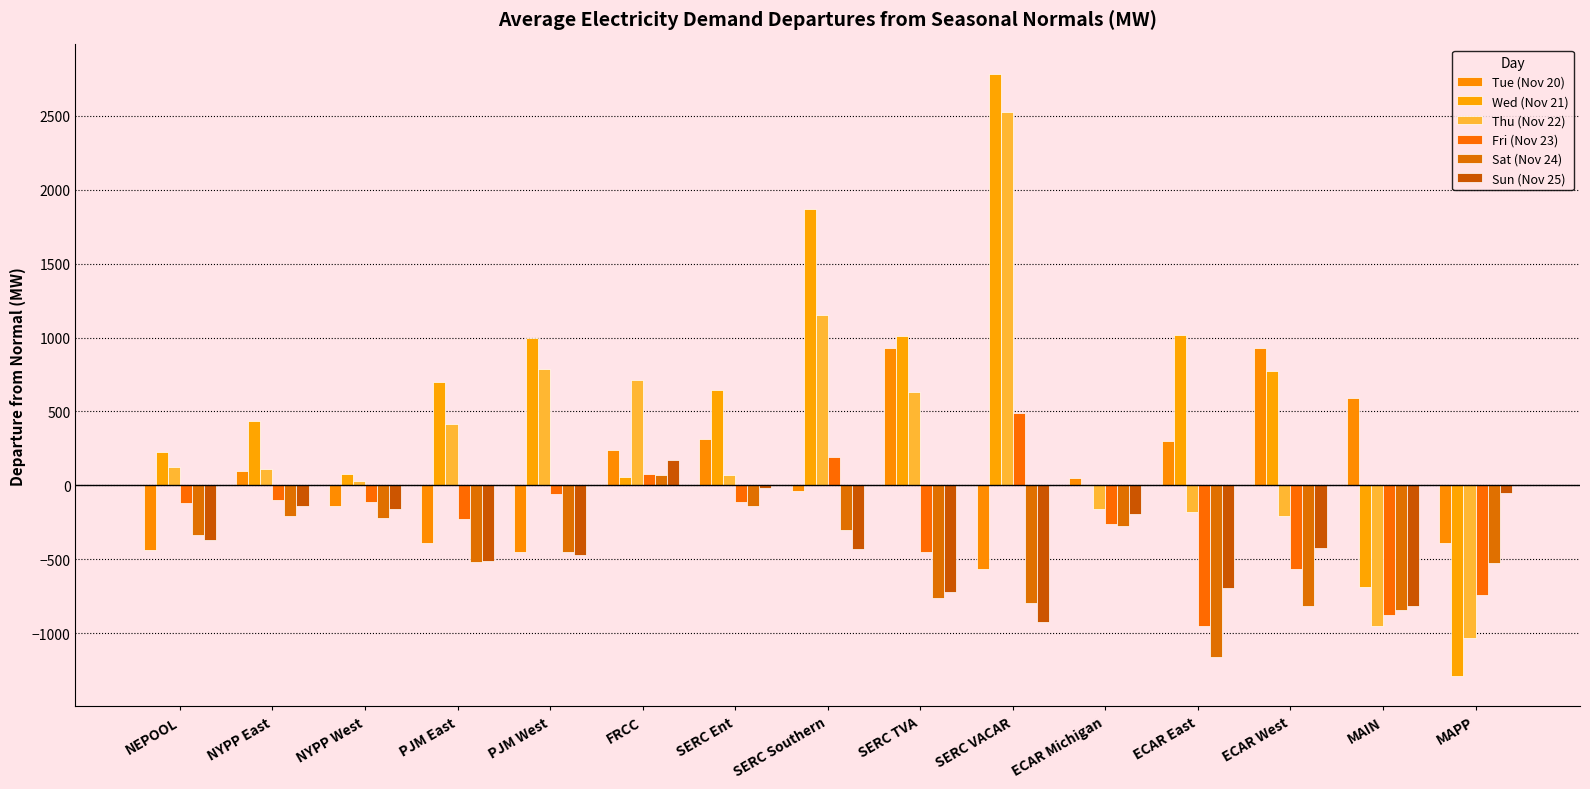

Does the chart contain stacked bars?

No